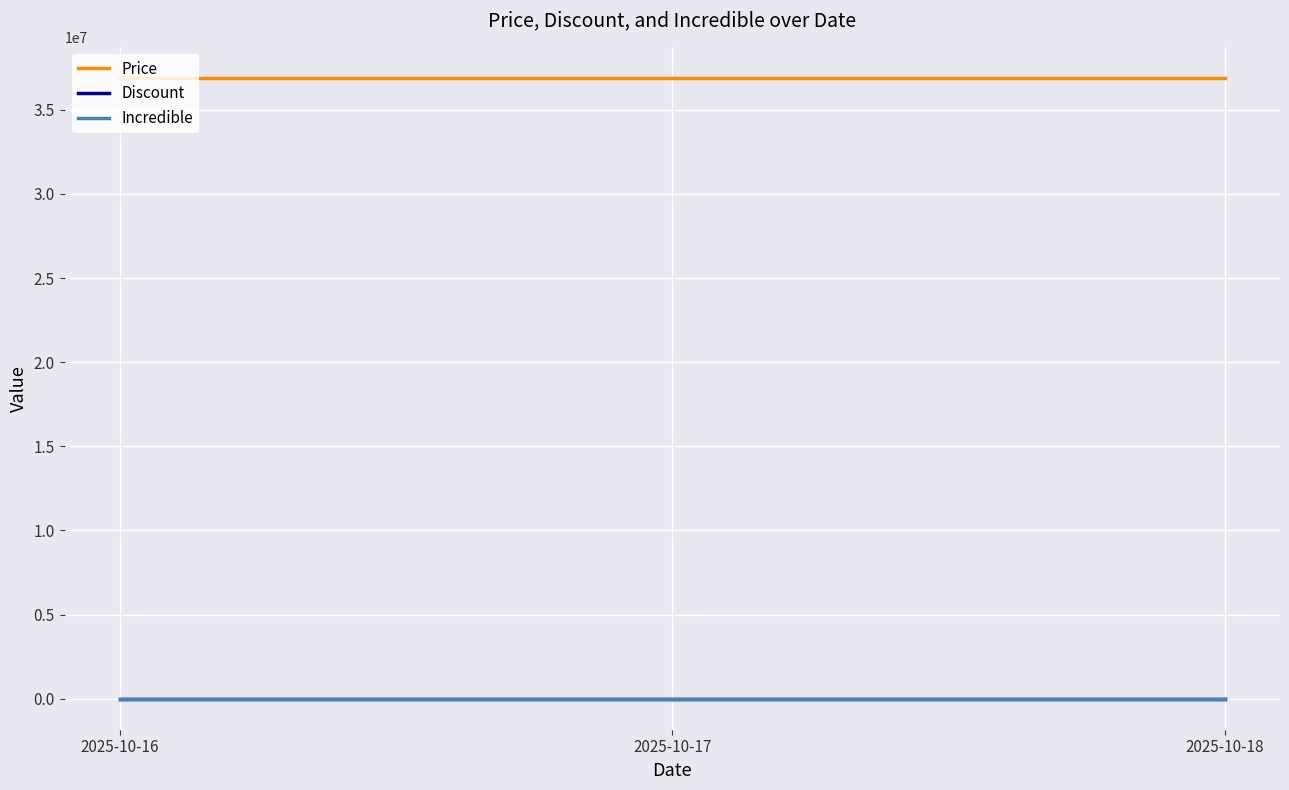

Which series has the largest total across all categories?

Price